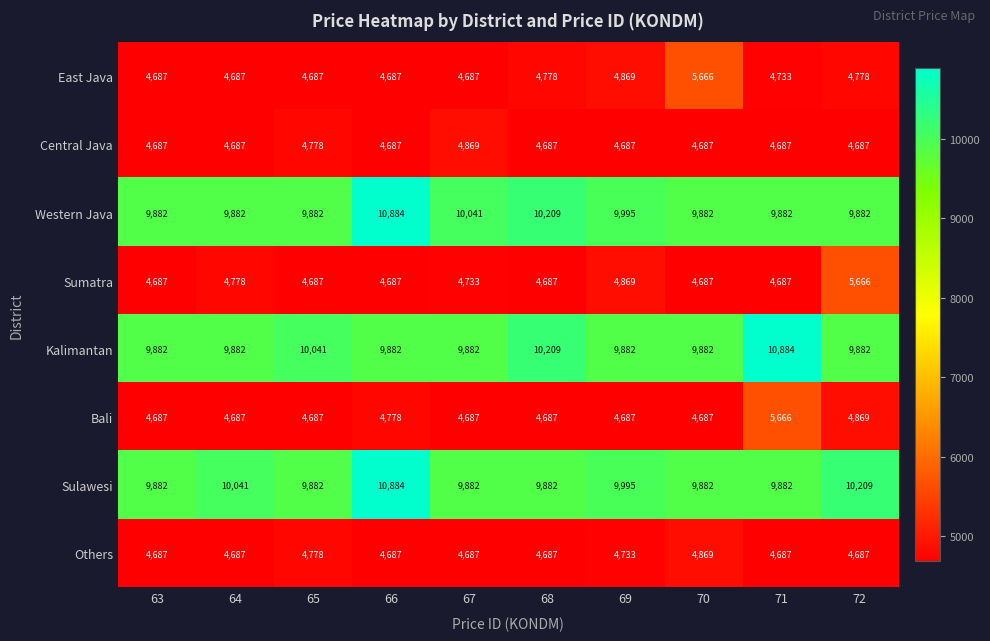

True or false: Kalimantan has a value of 9882 at 66.

True